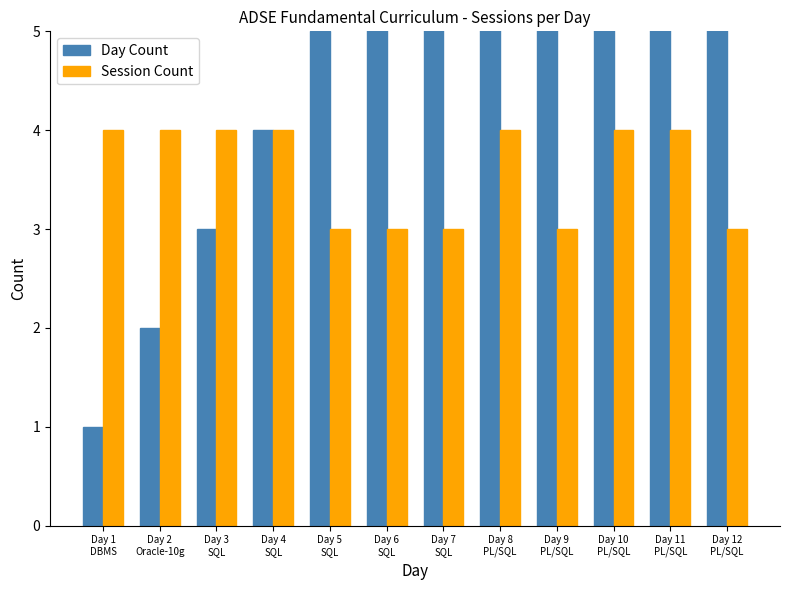

Is it true that Day Count equals 4 at Day 10
PL/SQL?

False